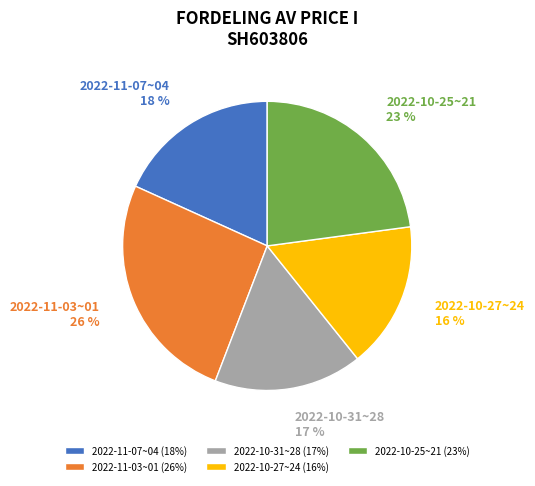

Is the sum of 2022-11-07~04 and 2022-10-31~28 greater than half?

No